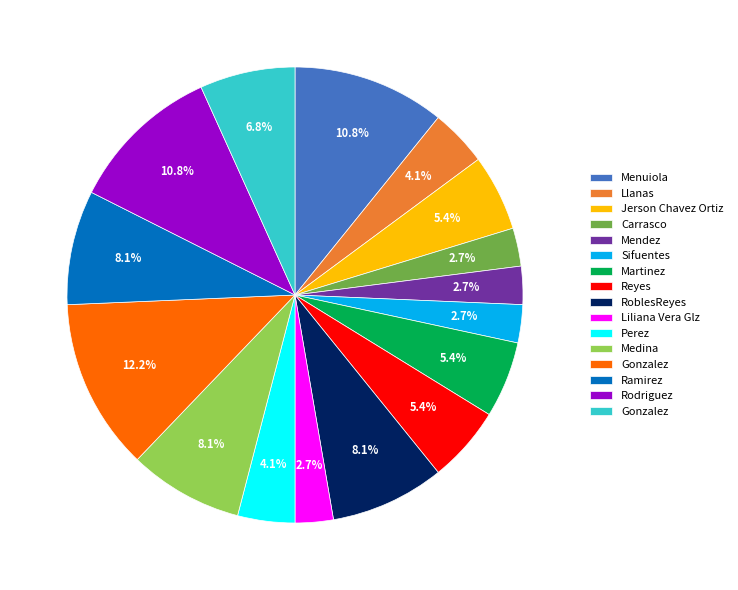

Is there any slice that represents more than half of the pie?

No